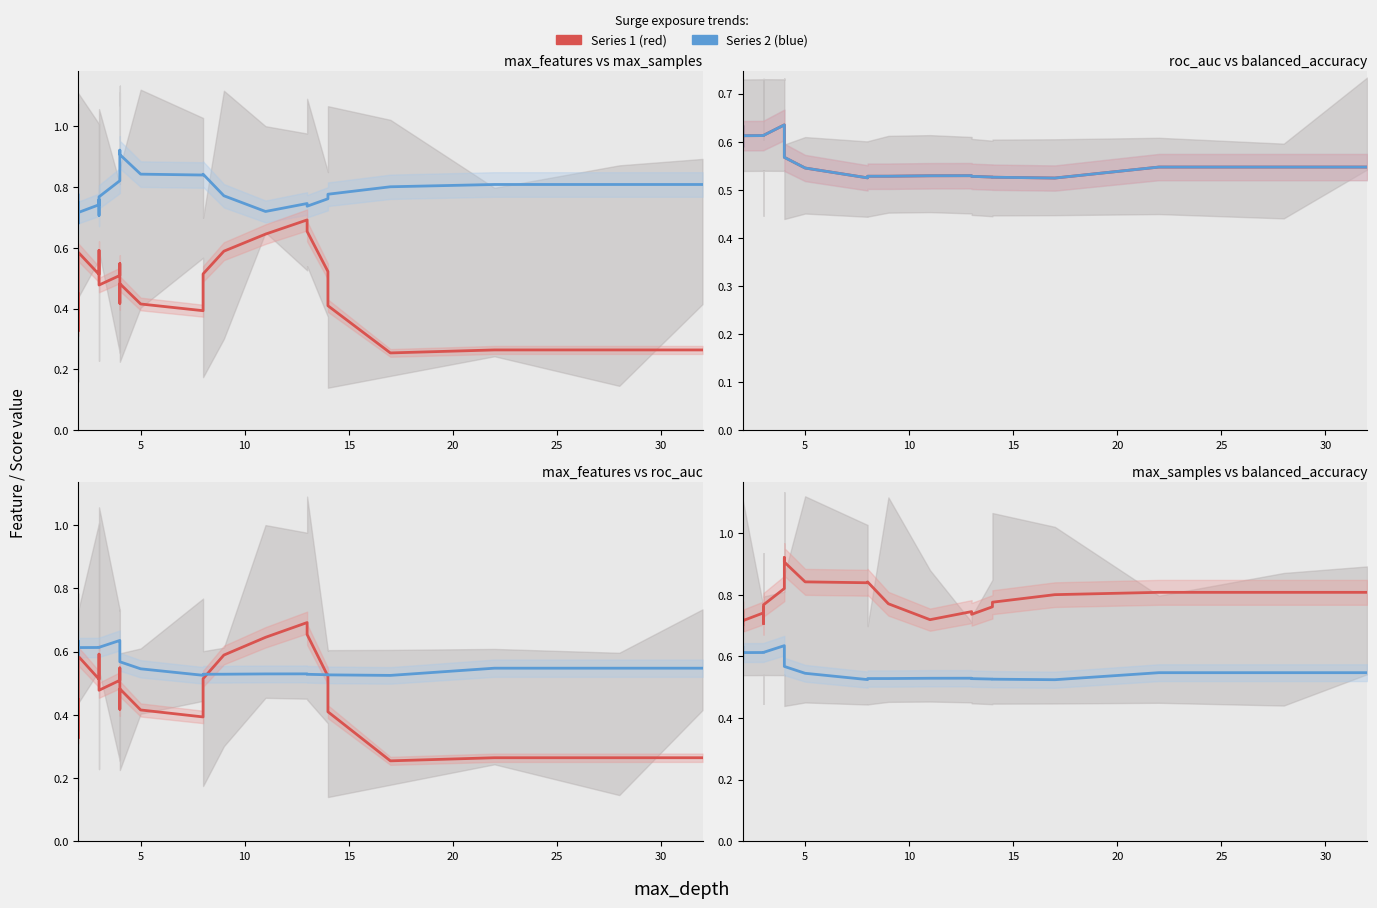

True or false: balanced_accuracy and roc_auc intersect in this chart.

False